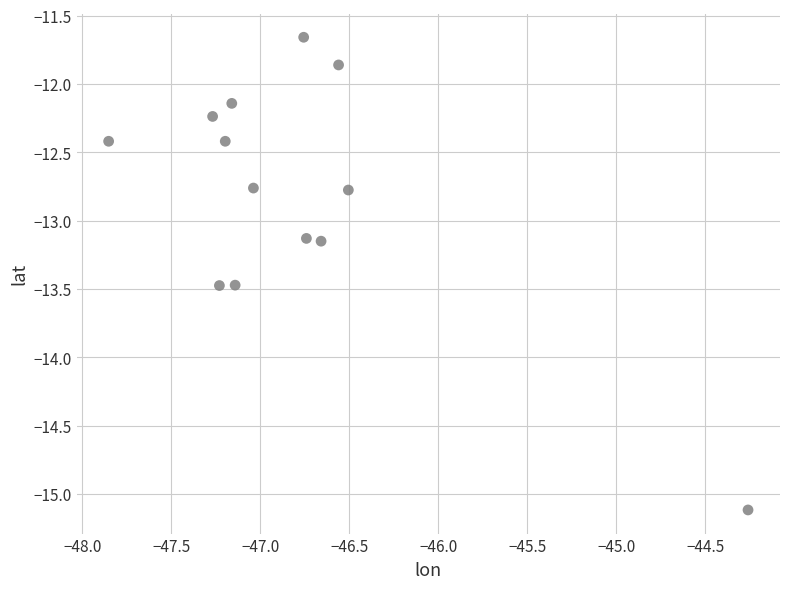

What is the range of Y values (max minus min)?

3.5